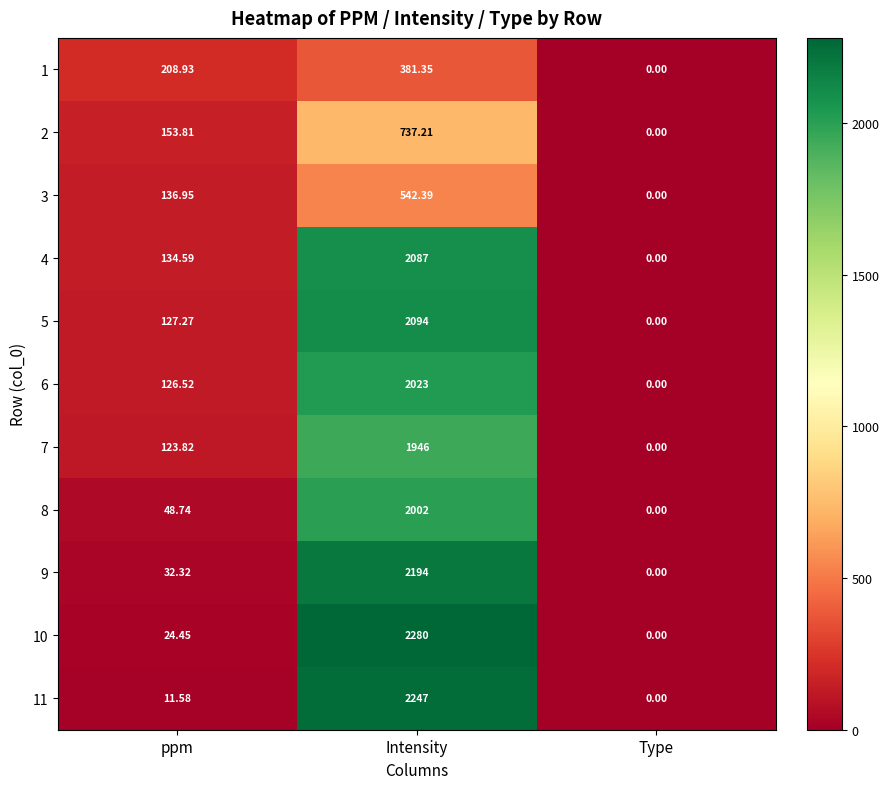

At which label does 3 first exceed 136?

ppm